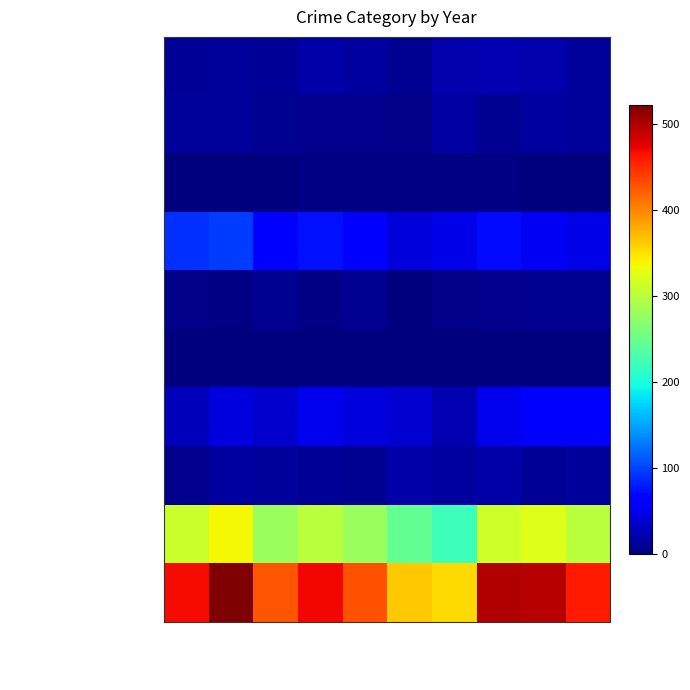

Reading right to left, transcribe all the data shown in this chart.

Aggravated Assault: 2024=14	2023=22	2022=23	2021=21	2020=9	2019=16	2018=19	2017=12	2016=13	2015=12
Aggravated Battery: 2024=13	2023=16	2022=9	2021=17	2020=6	2019=8	2018=8	2017=9	2016=13	2015=13
Arson: 2024=0	2023=2	2022=4	2021=4	2020=3	2019=4	2018=4	2017=1	2016=0	2015=1
Burglary: 2024=47	2023=54	2022=70	2021=47	2020=42	2019=58	2018=75	2017=67	2016=96	2015=90
Criminal Sexual Assault: 2024=9	2023=10	2022=8	2021=5	2020=2	2019=10	2018=4	2017=9	2016=3	2015=6
Homicide: 2024=0	2023=0	2022=1	2021=0	2020=1	2019=0	2018=0	2017=1	2016=1	2015=0
Motor Vehicle Theft: 2024=64	2023=58	2022=50	2021=23	2020=37	2019=43	2018=50	2017=36	2016=44	2015=27
Robbery: 2024=13	2023=12	2022=19	2021=16	2020=19	2019=9	2018=11	2017=13	2016=15	2015=8
Theft: 2024=300	2023=323	2022=314	2021=221	2020=245	2019=281	2018=300	2017=280	2016=337	2015=311
Total: 2024=460	2023=497	2022=498	2021=354	2020=364	2019=429	2018=471	2017=428	2016=522	2015=468